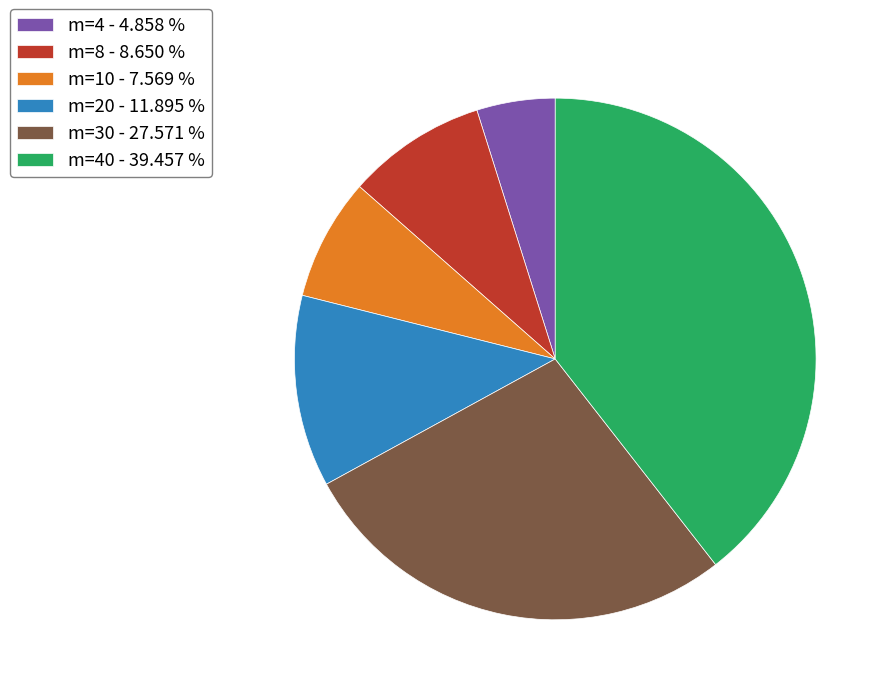

Rank the categories by value from lowest to highest.

m=4 - 4.858 %, m=10 - 7.569 %, m=8 - 8.650 %, m=20 - 11.895 %, m=30 - 27.571 %, m=40 - 39.457 %